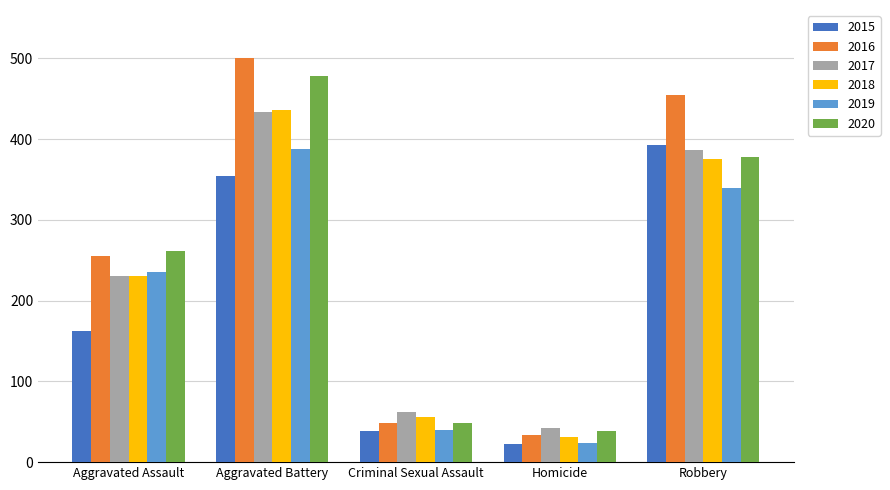

How many data points in 2017 are less than 230?

2